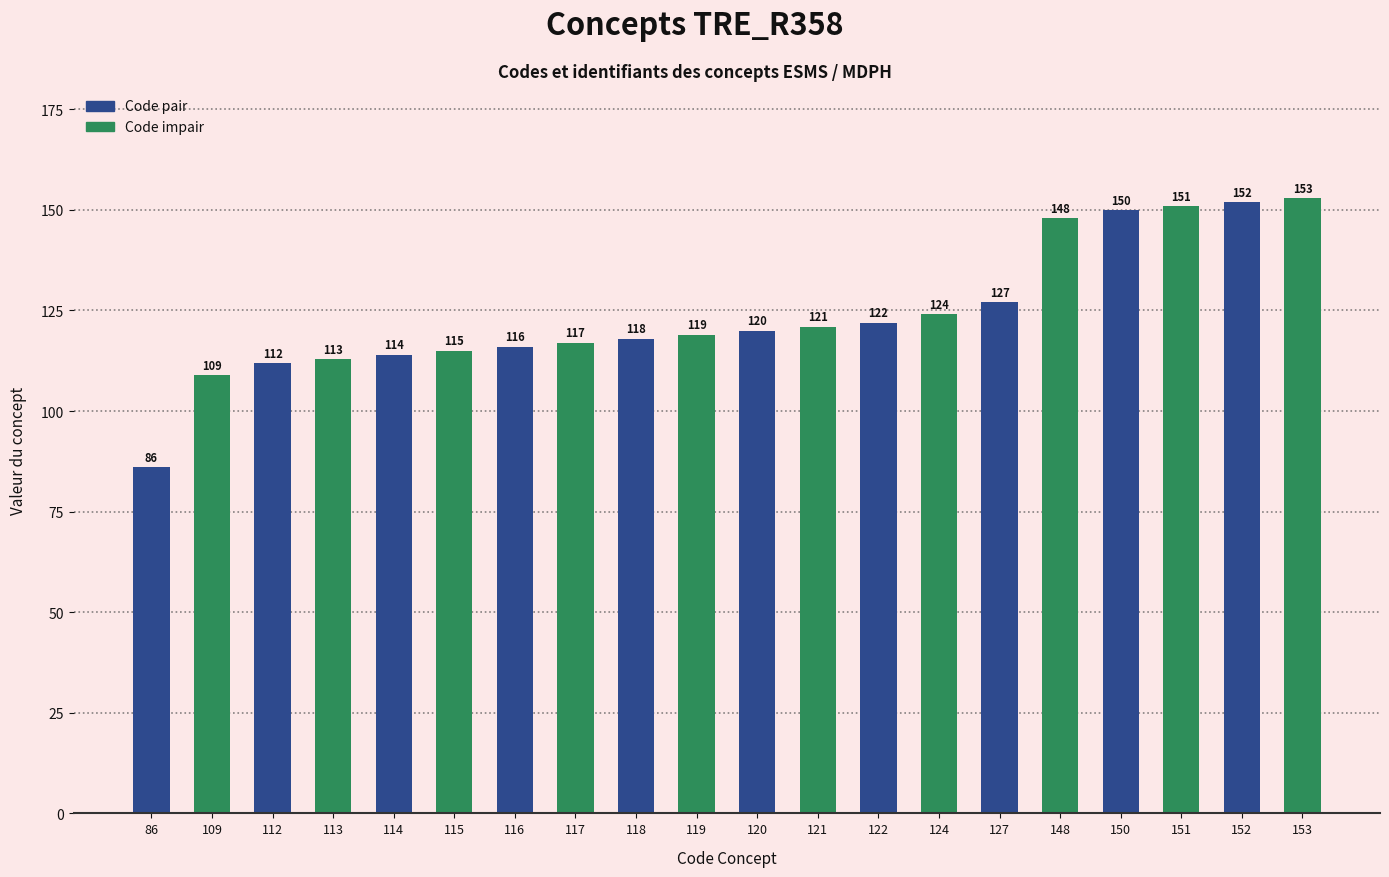

What is the highest value of the Code impair series?

153